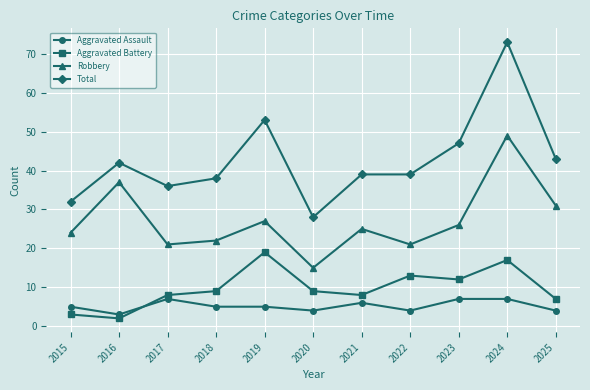

Between 2017 and 2022, which series saw the biggest shift?

Aggravated Battery